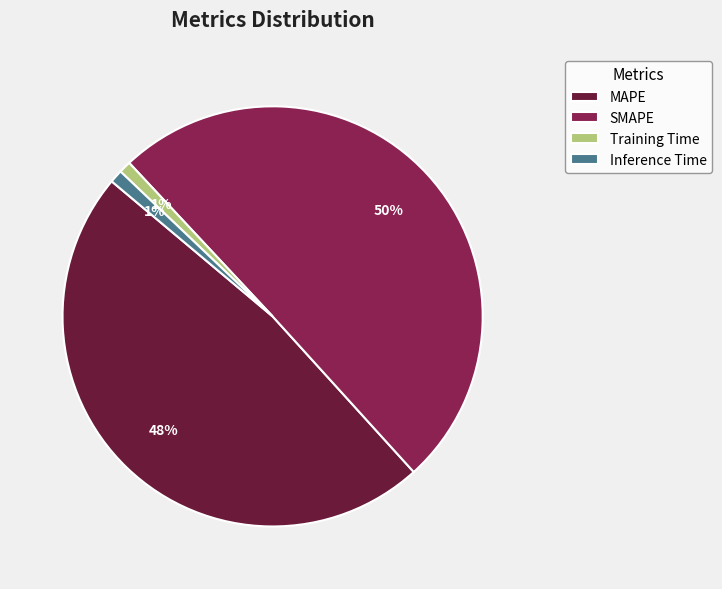

To the nearest percent, what percentage of the pie is MAPE?

48%